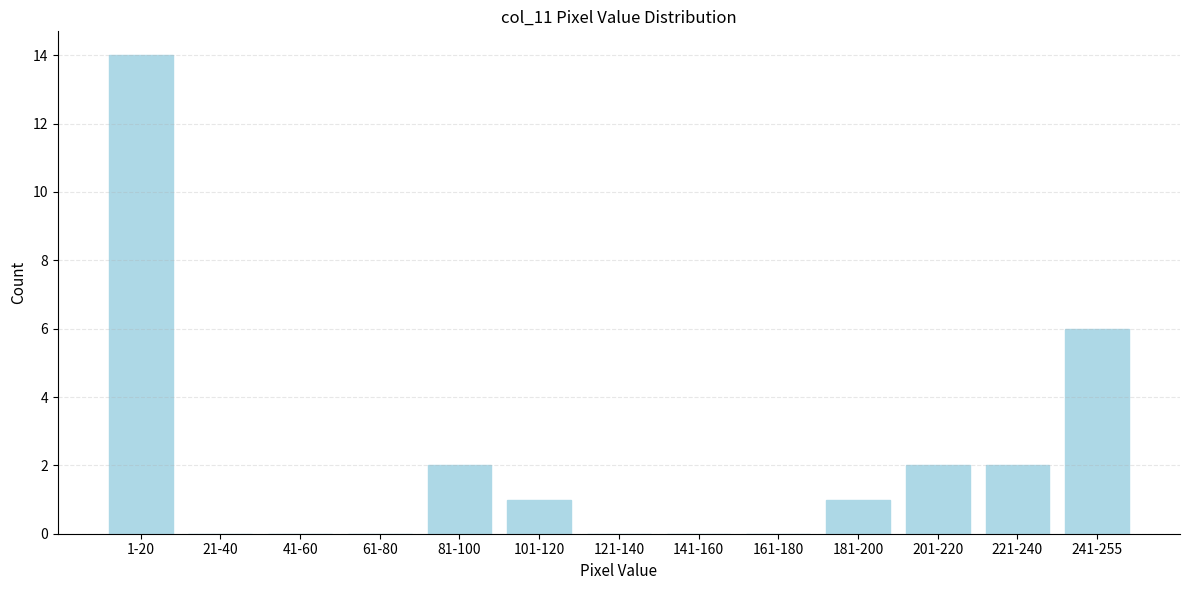

Reading left to right, extract all data points from this chart.

1-20=14	21-40=0	41-60=0	61-80=0	81-100=2	101-120=1	121-140=0	141-160=0	161-180=0	181-200=1	201-220=2	221-240=2	241-255=6